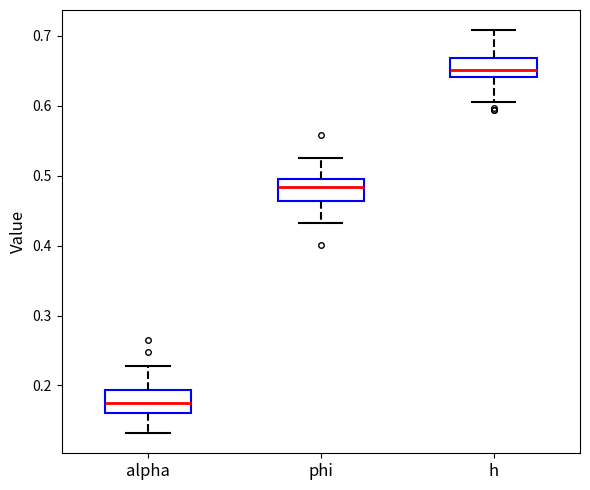

Reading left to right, read every box against the y-axis: the position of its median line, the range the box covers, and the ends of its whiskers. The values are not printed on the chart, so give them approximately, as read against the axis.

alpha: median 0.17, box 0.16 to 0.19, whiskers 0.13 to 0.23
phi: median 0.48, box 0.46 to 0.50, whiskers 0.43 to 0.53
h: median 0.65, box 0.64 to 0.67, whiskers 0.60 to 0.71